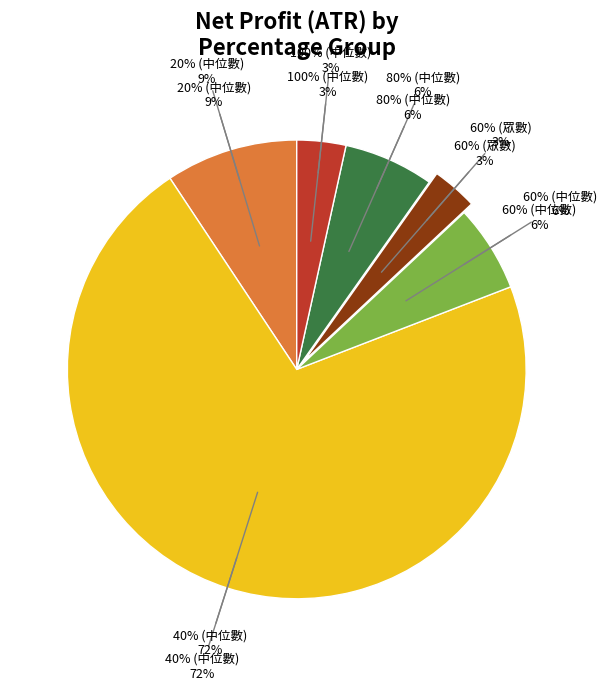

What is the ratio of the value at 100% (中位數) to the value at 60% (眾數)?

1.1